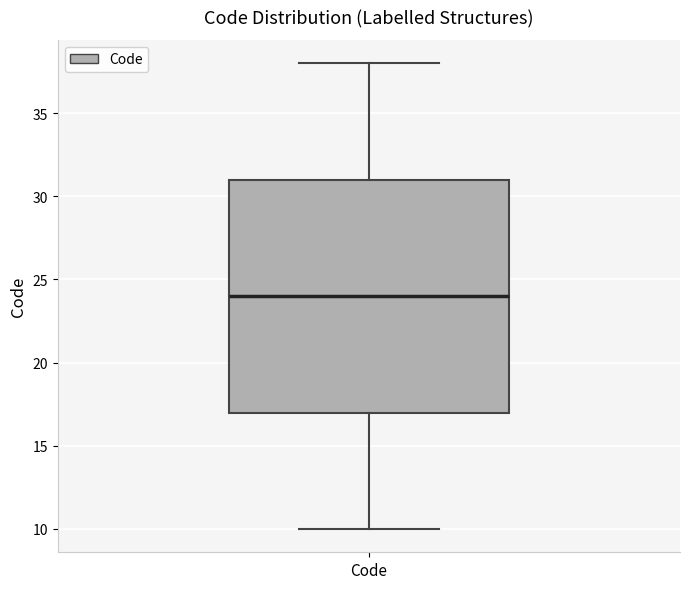

Transcribe this box plot: give where the median line is, the range the box spans, and where the two whiskers end, as read against the y-axis. The values are not printed on the chart, so give them approximately, as read against the axis.

median 24, box 17 to 31, whiskers 10 to 38